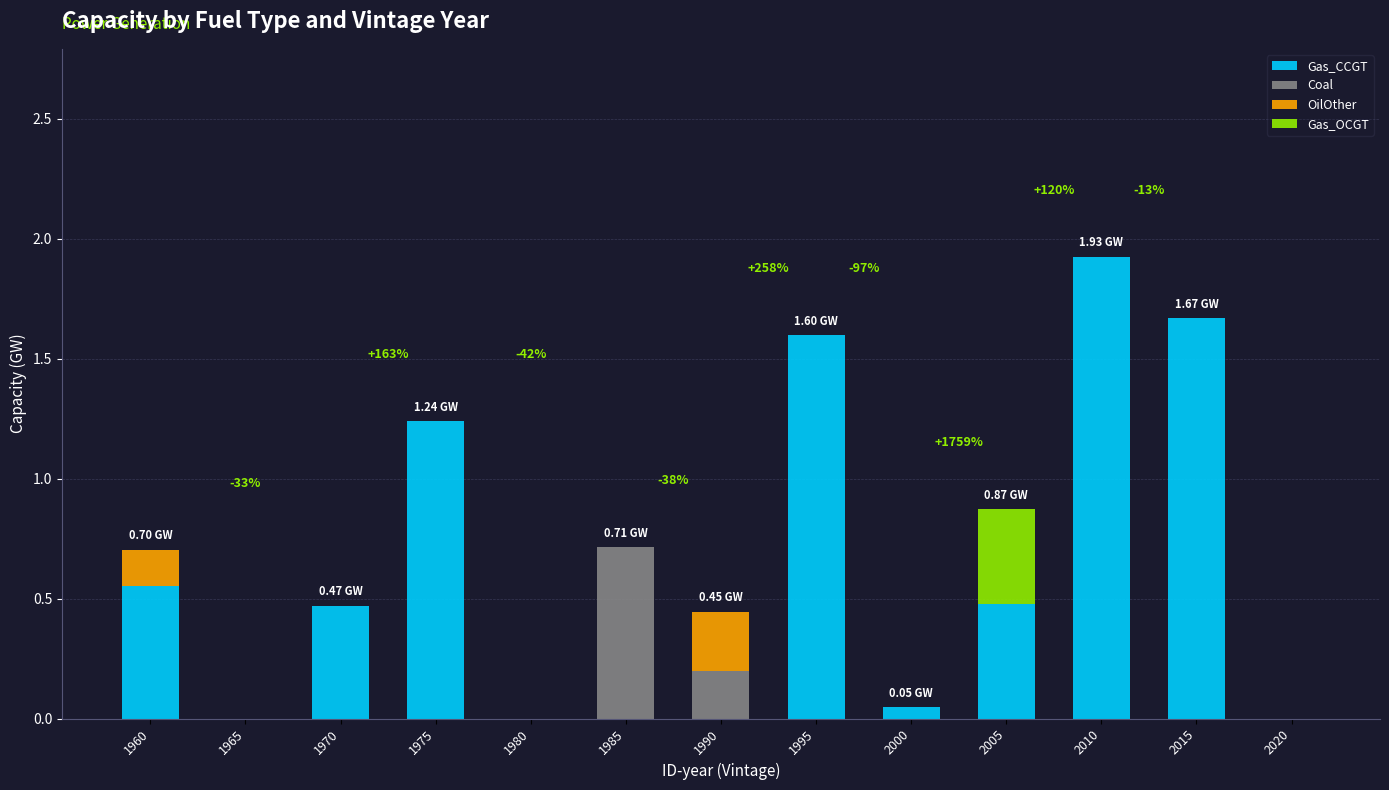

How many distinct data groups are displayed?

4